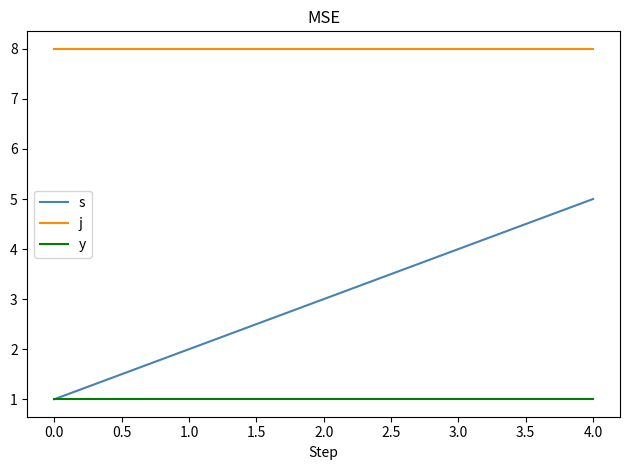

What are all the series names shown in the legend?

s, j, y